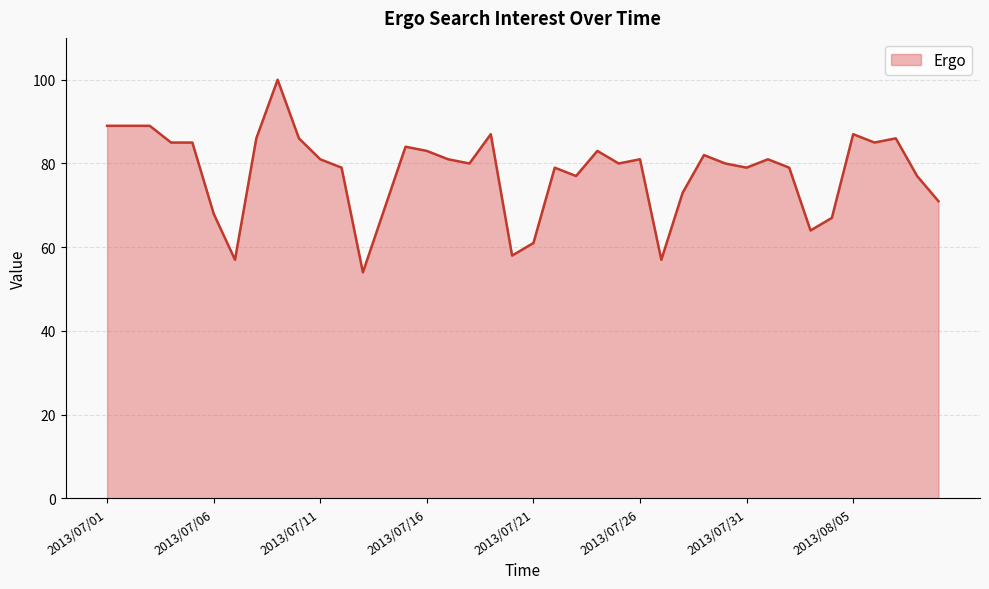

What is the minimum value shown in the chart?

54